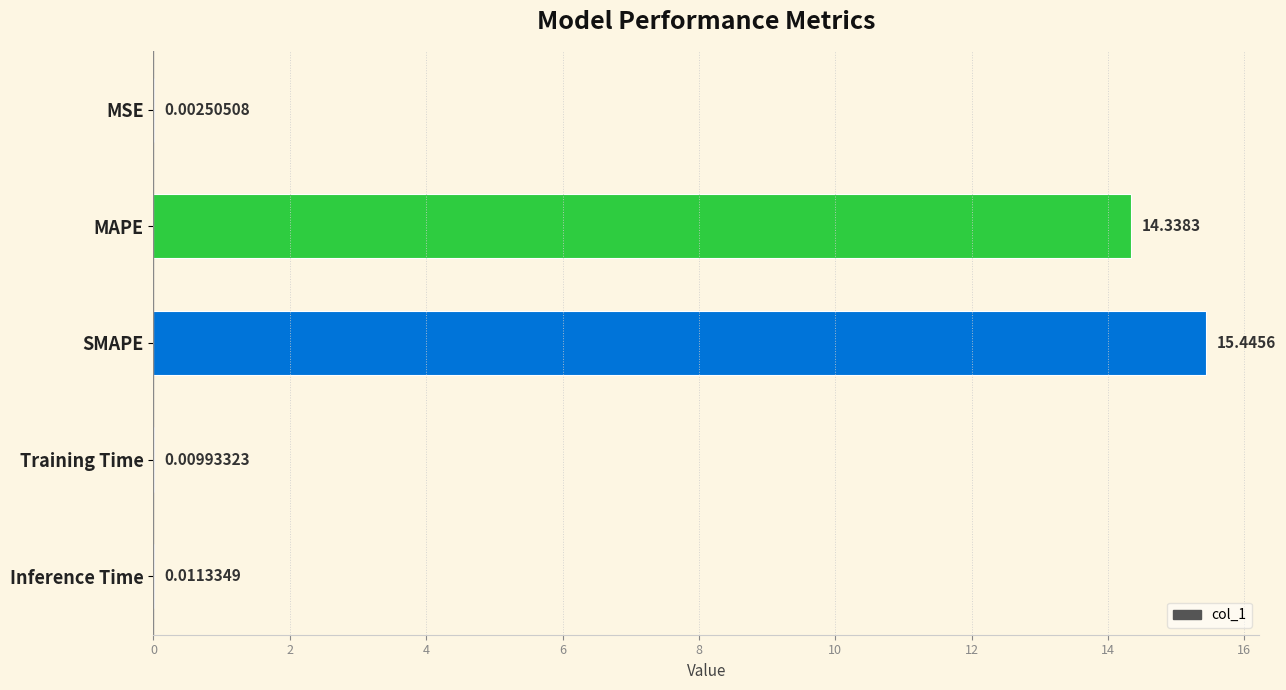

What is the sum of the values at SMAPE and Training Time?

15.5